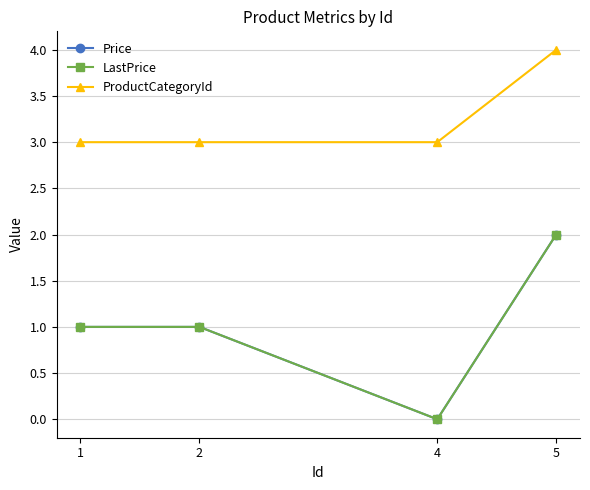

Is this an area chart (filled region under the line)?

No